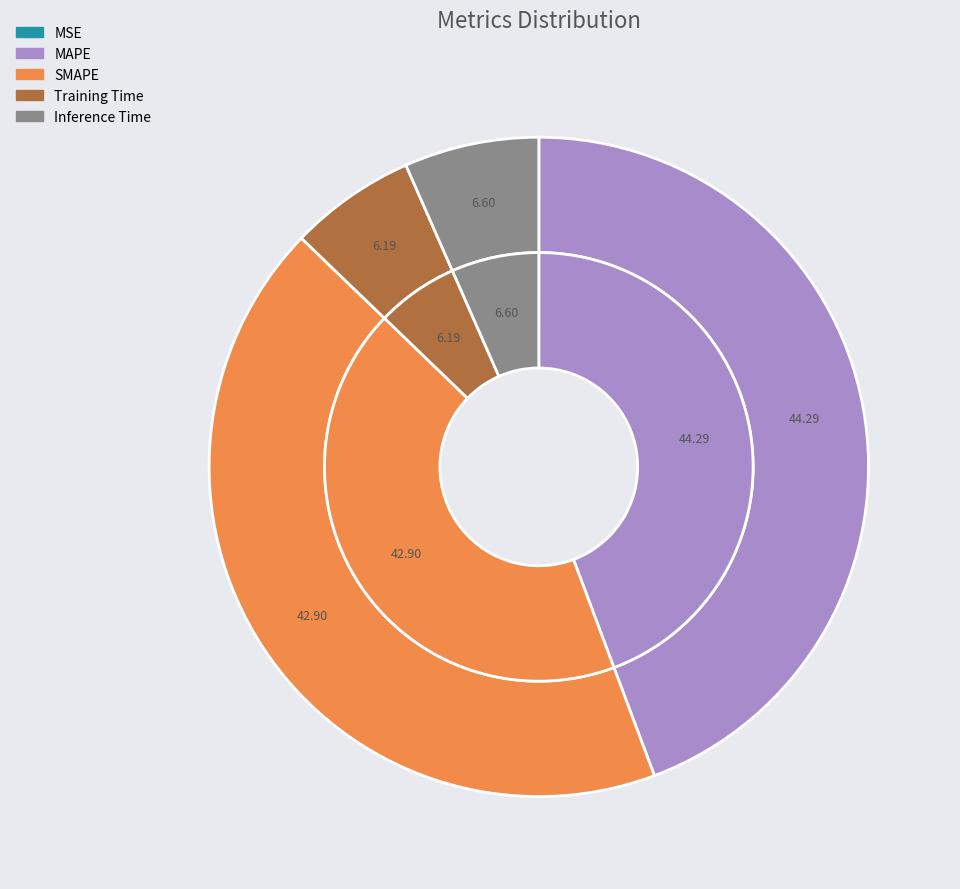

How many slices are in this pie chart?

5